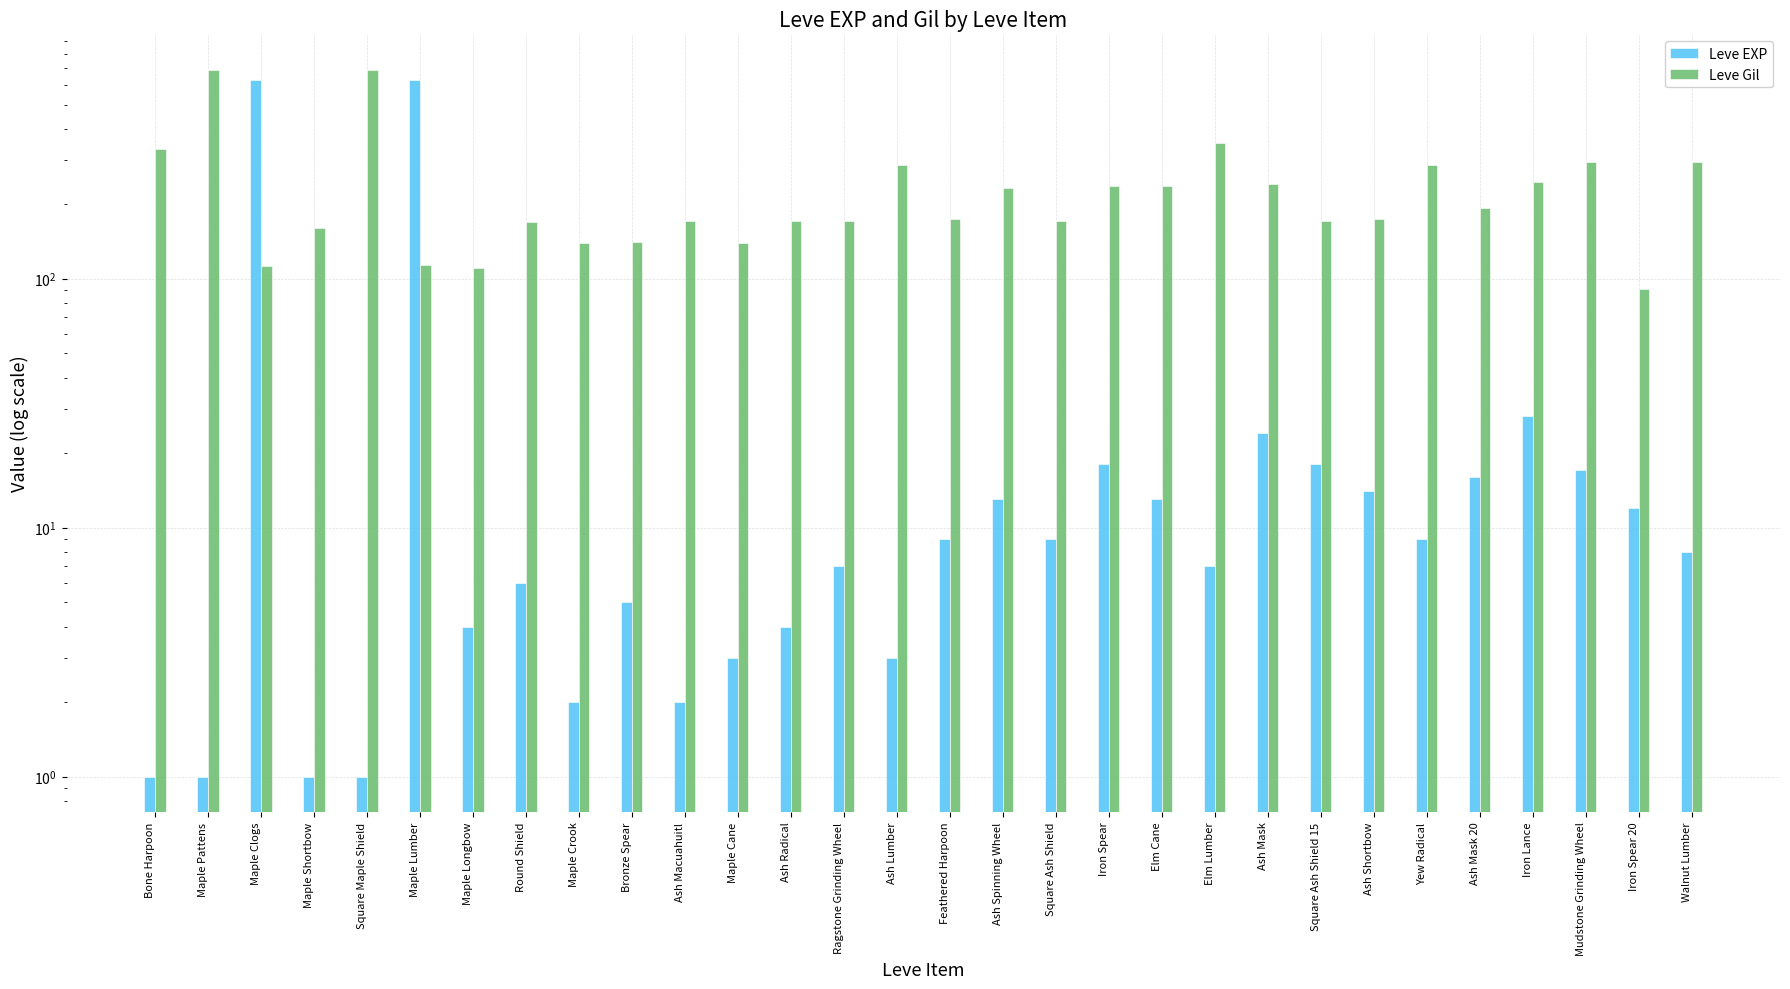

What is the label of the 26th bar from the left?

Ash Mask 20